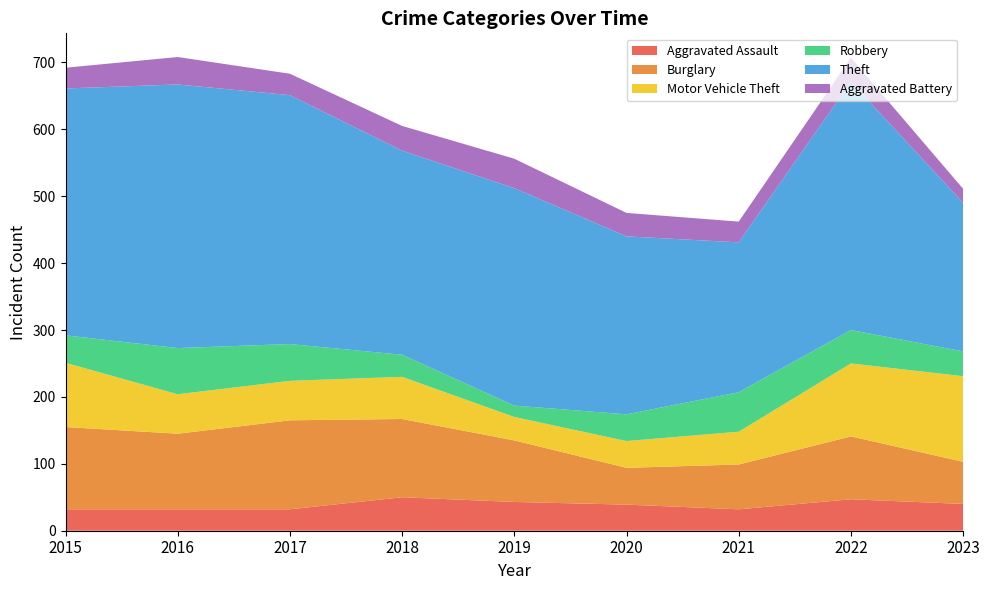

Reading left to right, transcribe all the data shown in this chart.

Aggravated Assault: 2015=32	2016=32	2017=32	2018=50	2019=43	2020=39	2021=32	2022=47	2023=40
Burglary: 2015=123	2016=113	2017=133	2018=117	2019=92	2020=55	2021=67	2022=94	2023=63
Motor Vehicle Theft: 2015=96	2016=59	2017=59	2018=63	2019=35	2020=40	2021=49	2022=109	2023=128
Robbery: 2015=41	2016=69	2017=55	2018=33	2019=17	2020=40	2021=59	2022=50	2023=37
Theft: 2015=369	2016=394	2017=372	2018=305	2019=325	2020=266	2021=224	2022=371	2023=222
Aggravated Battery: 2015=31	2016=41	2017=32	2018=37	2019=44	2020=35	2021=31	2022=36	2023=21